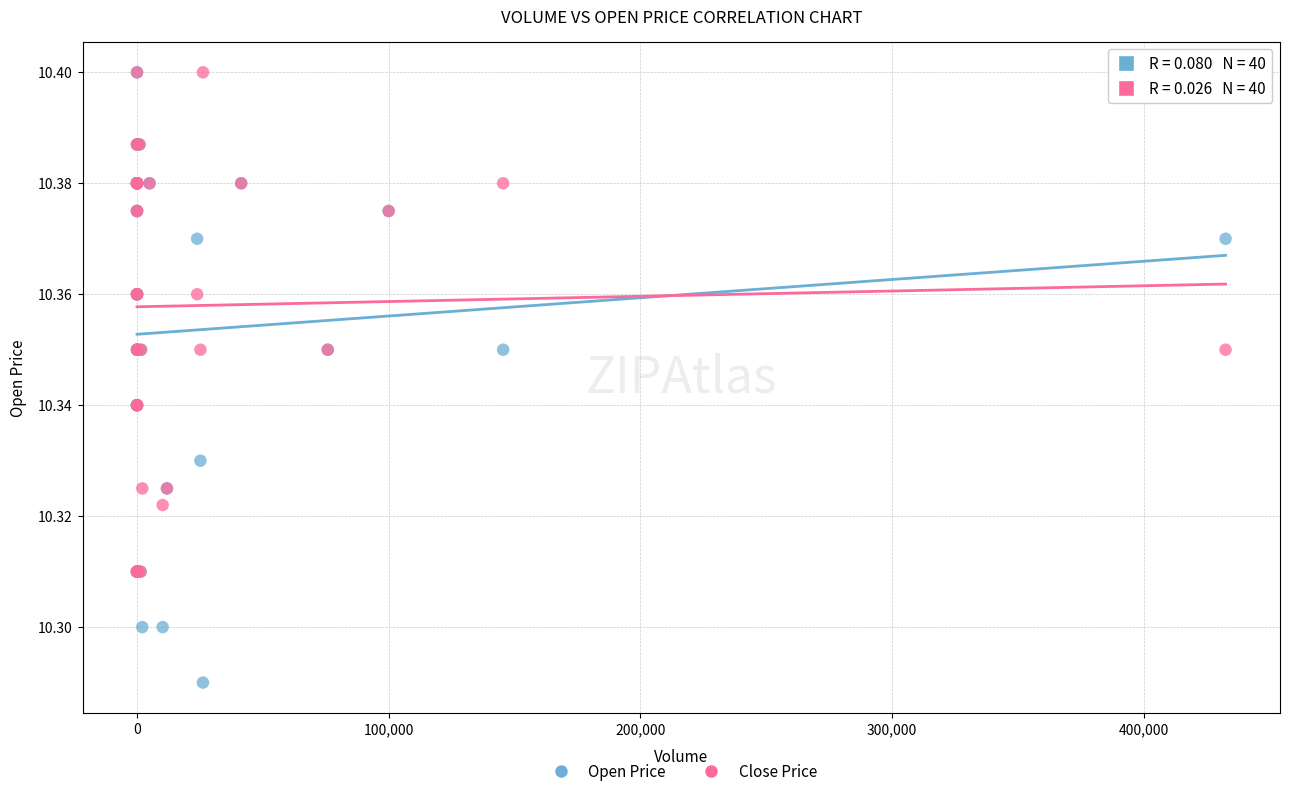

Which series has the widest spread of Y values?

Open Price